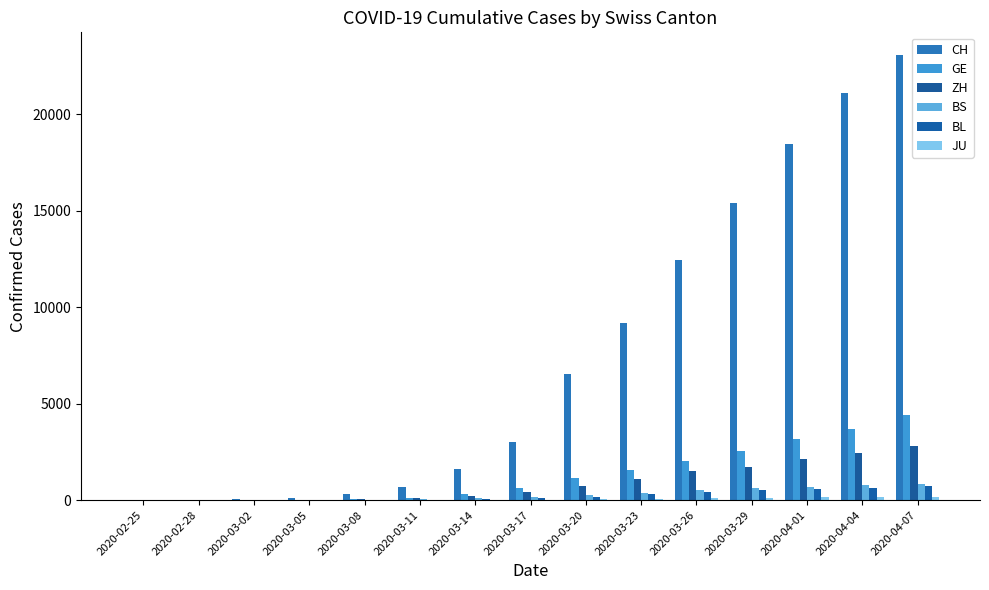

How many categories are shown in the chart?

15